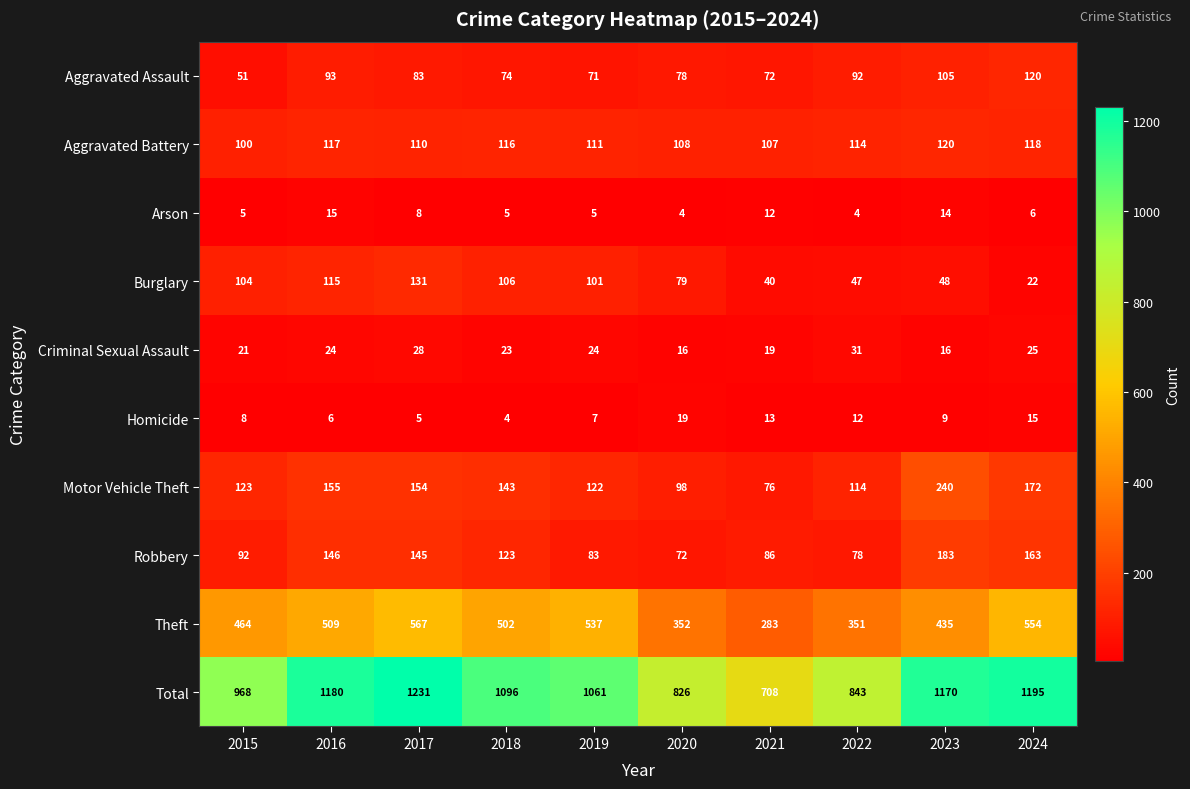

What is the average value of the Criminal Sexual Assault series?

23